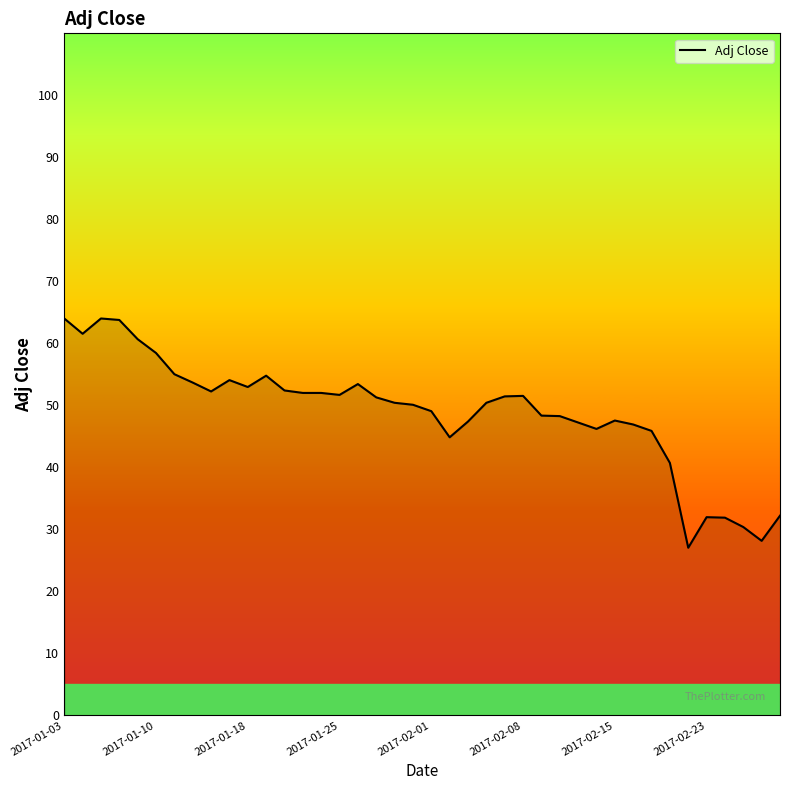

What is the maximum value shown in the chart?

64.0